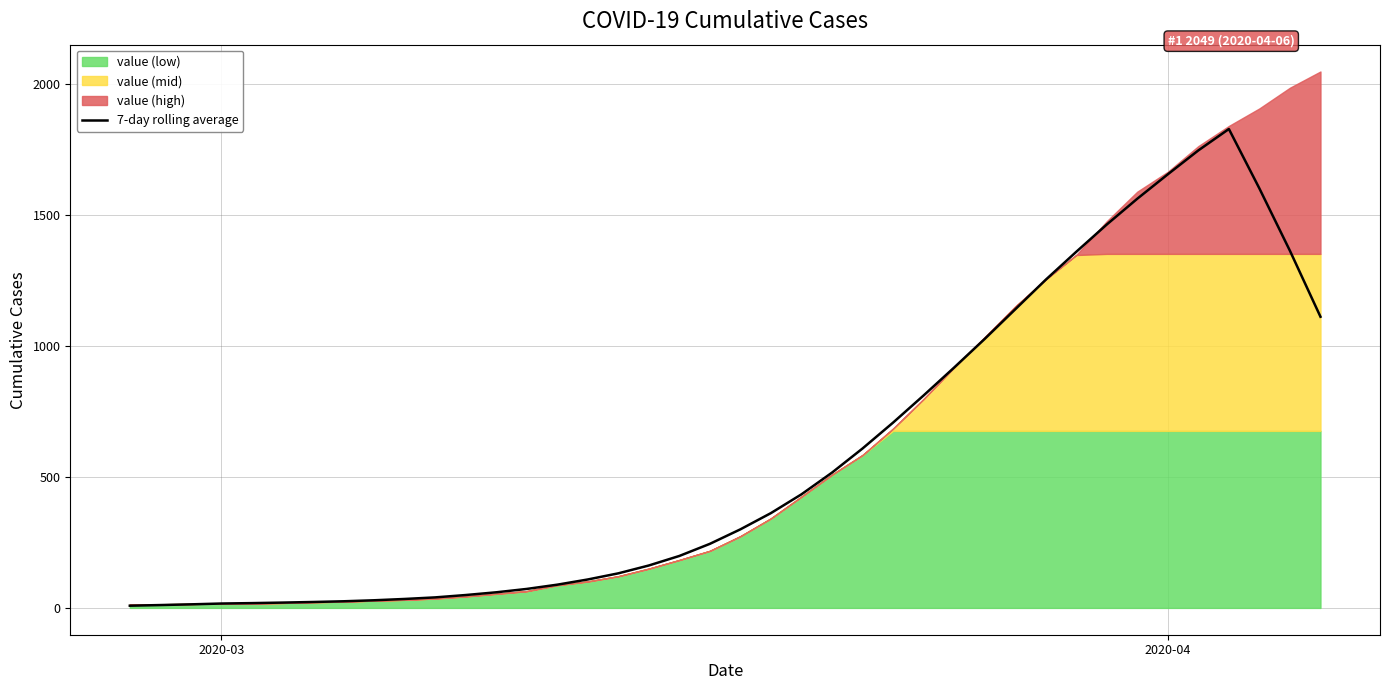

What is the smallest value displayed?

8.4